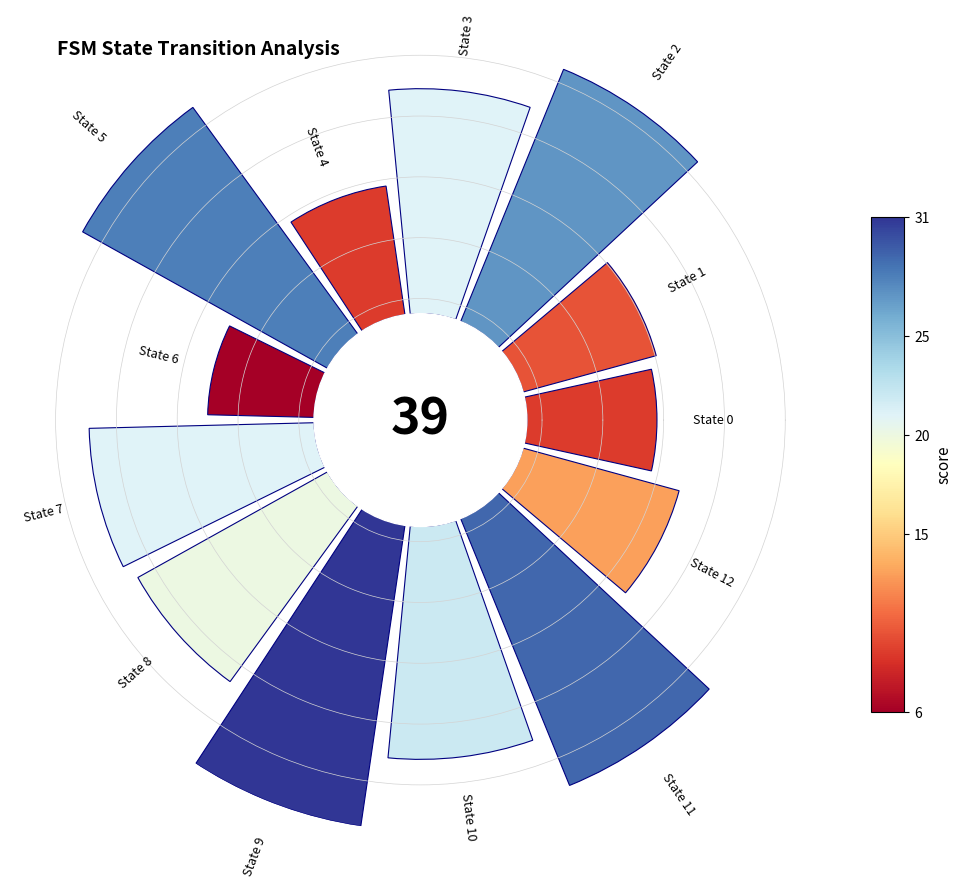

How many segments does this pie chart have?

13